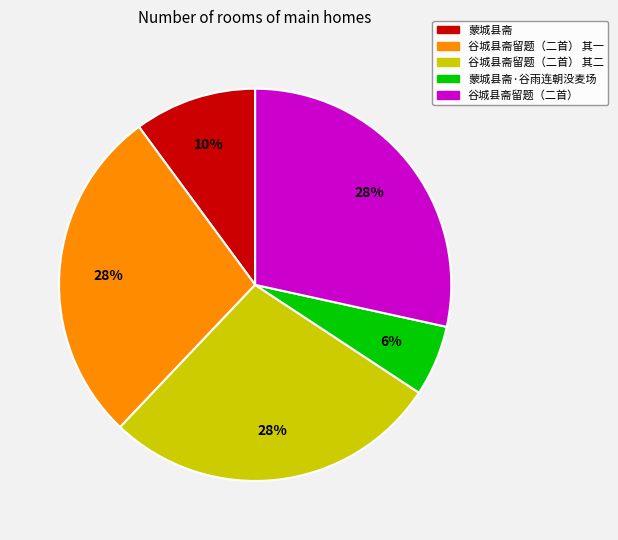

Is 蒙城县斋·谷雨连朝没麦场 the majority of the pie?

No